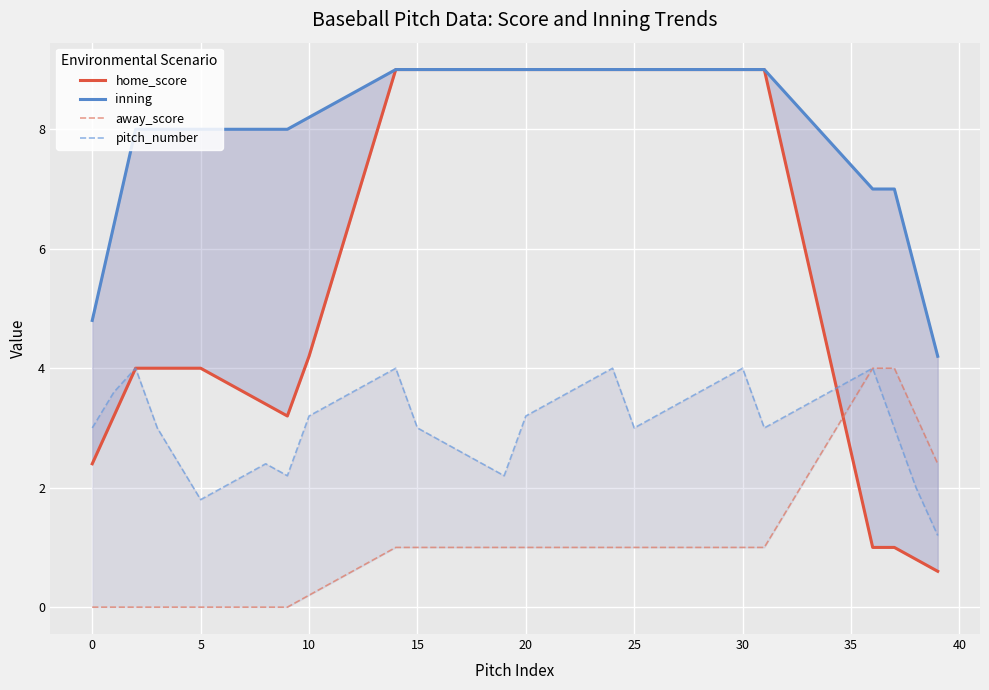

The inning series shows 9.0 at 20. True or false?

True